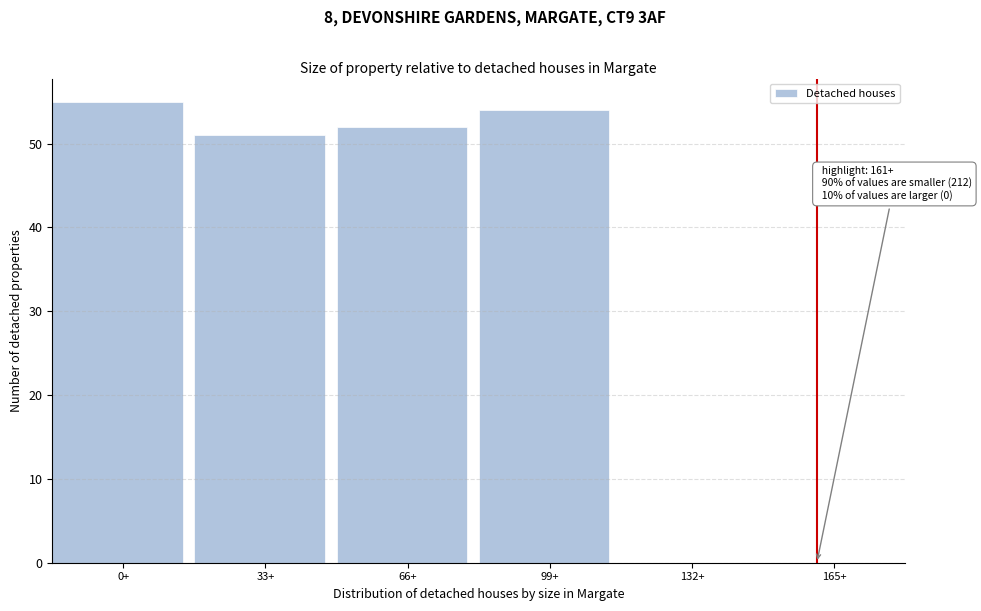

Reading left to right, list all the values displayed in this chart.

0+=55	33+=51	66+=52	99+=54	132+=0	165+=0